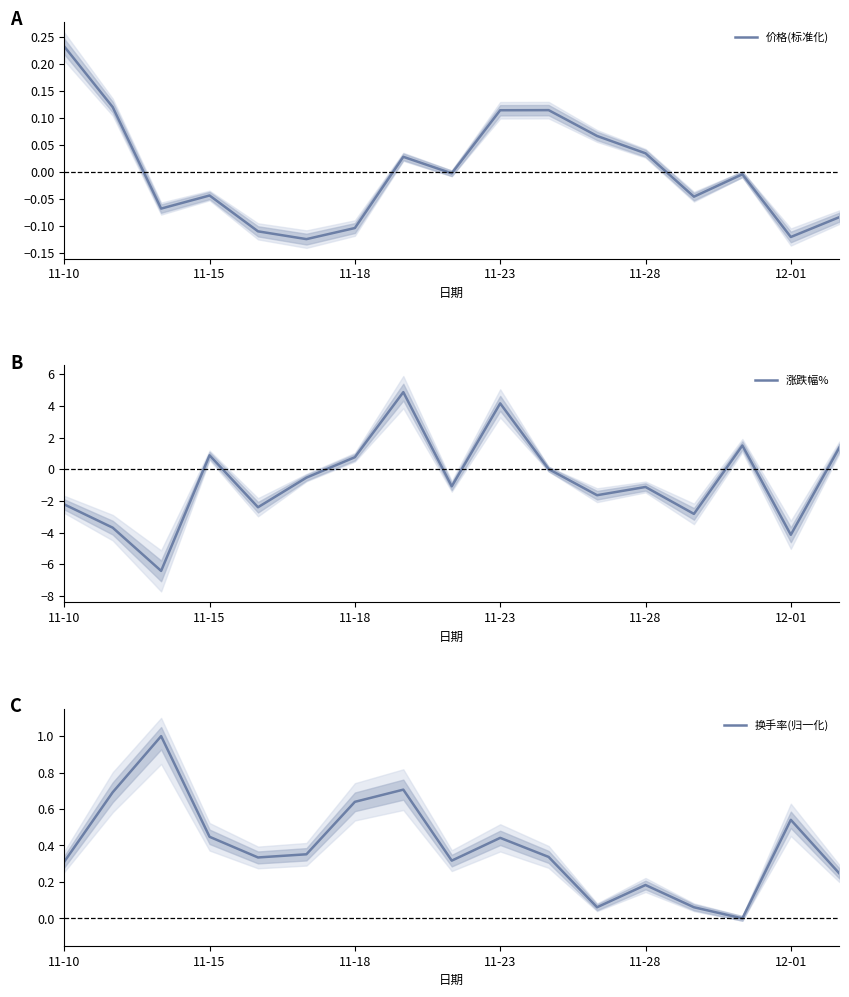

Which category has the highest value in the 价格(标准化) series?

11-10